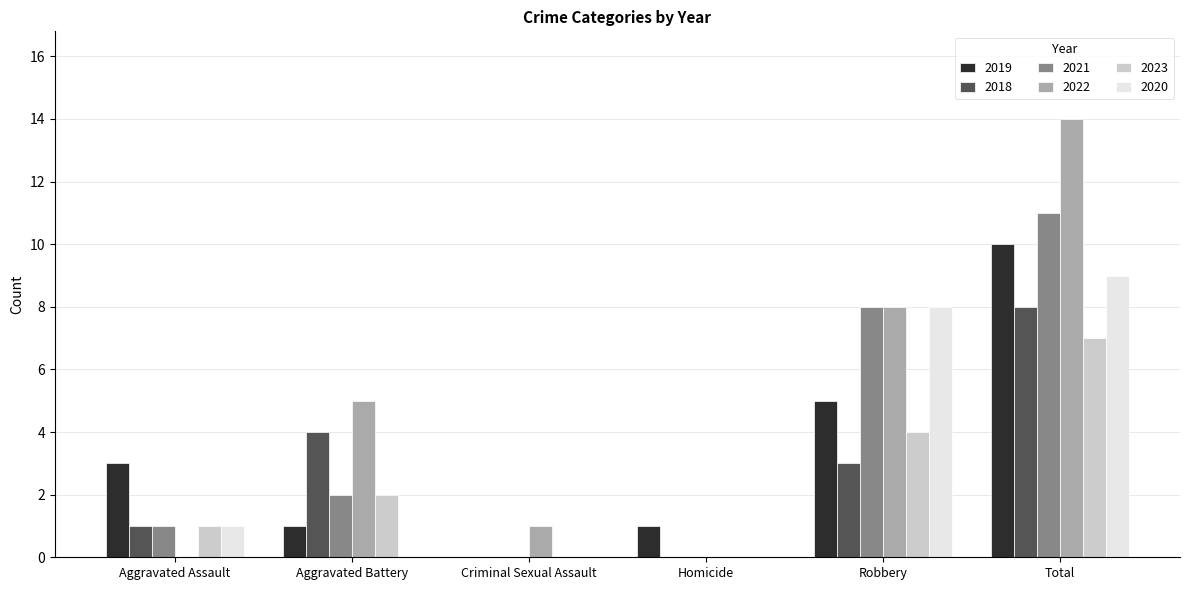

Between Aggravated Assault and Homicide, which series saw the biggest shift?

2019